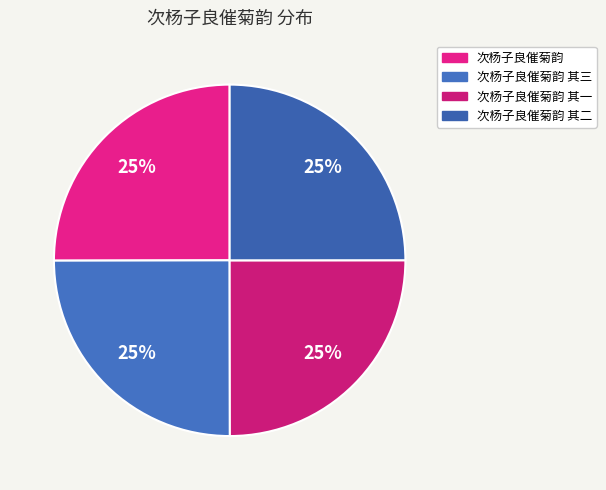

To the nearest percent, what is the combined percentage of 次杨子良催菊韵 and 次杨子良催菊韵 其三?

50%